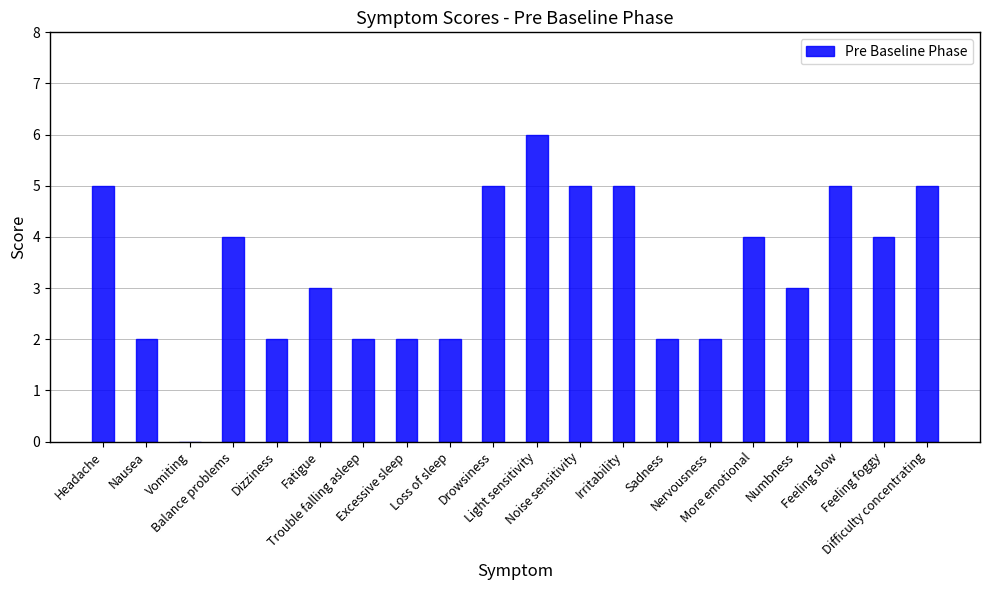

Reading left to right, list all the values displayed in this chart.

Headache=5	Nausea=2	Vomiting=0	Balance problems=4	Dizziness=2	Fatigue=3	Trouble falling asleep=2	Excessive sleep=2	Loss of sleep=2	Drowsiness=5	Light sensitivity=6	Noise sensitivity=5	Irritability=5	Sadness=2	Nervousness=2	More emotional=4	Numbness=3	Feeling slow=5	Feeling foggy=4	Difficulty concentrating=5